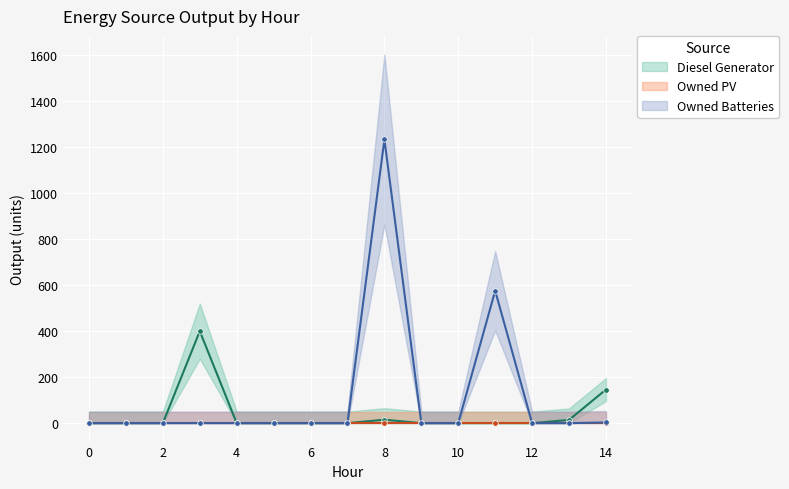

Which category has the highest value in the Owned Batteries series?

8